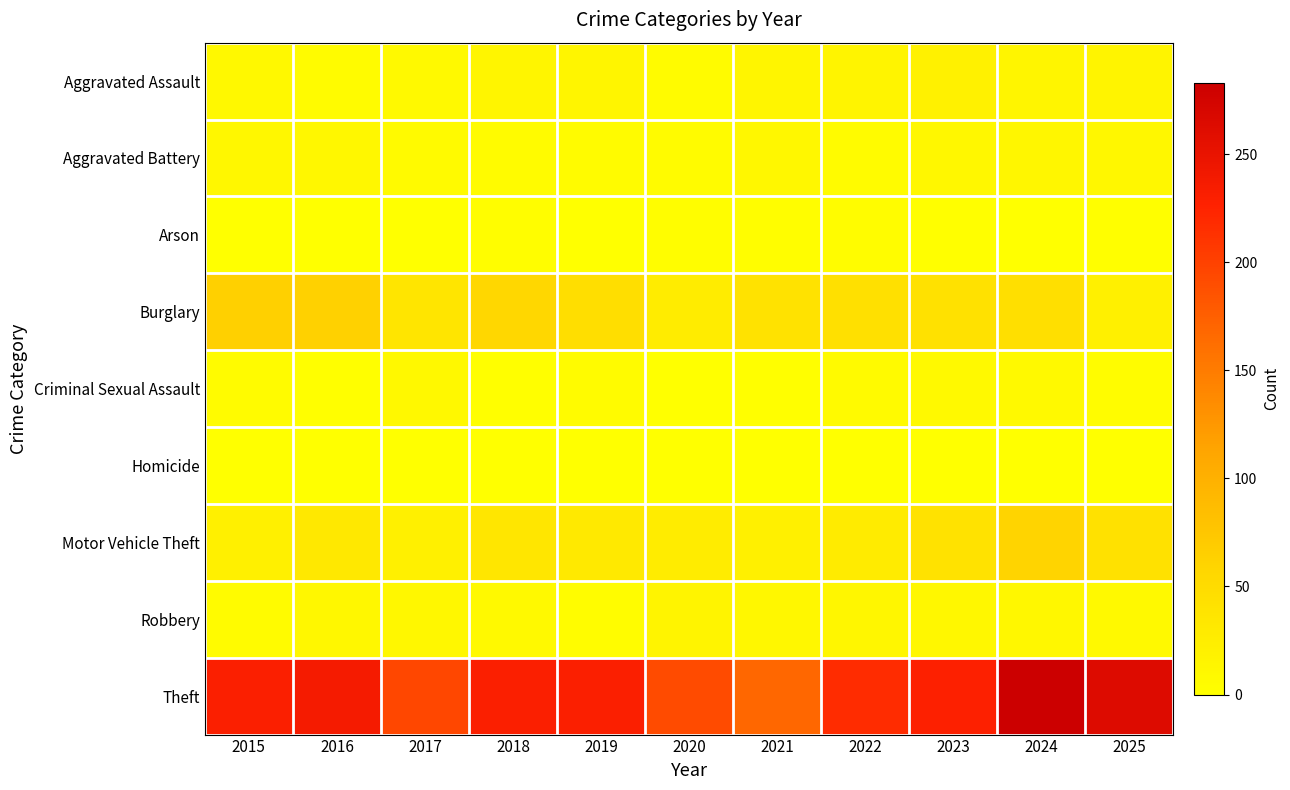

How many series are shown in this chart?

9